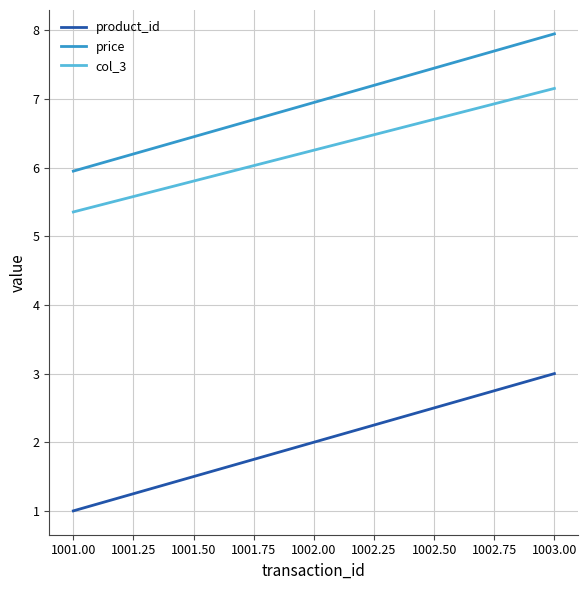

What position from the left is 1001.00?

1